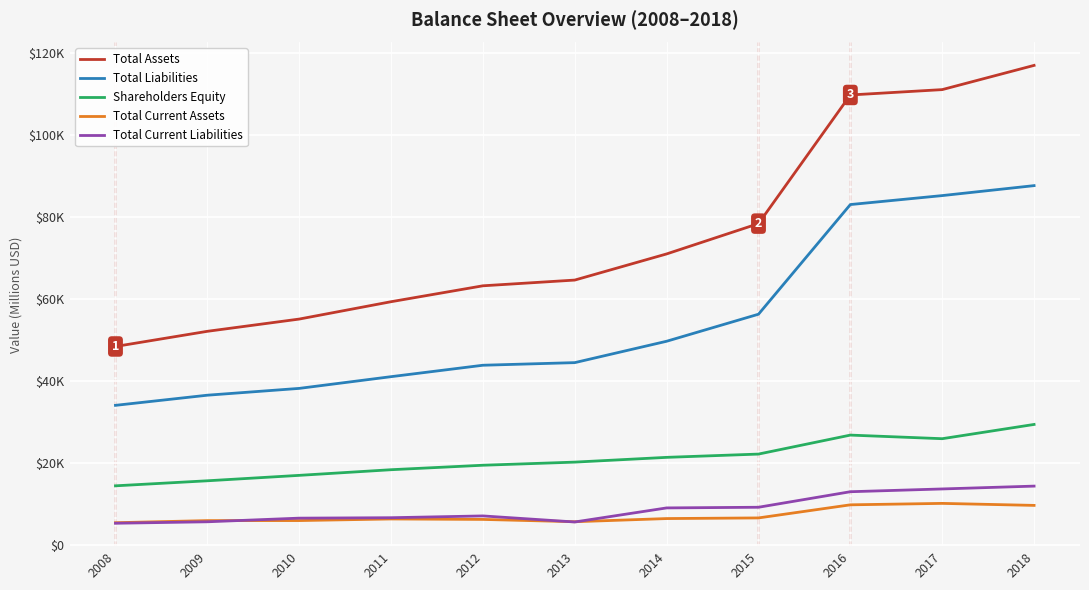

At which category does Total Current Liabilities reach its first local peak?

2012